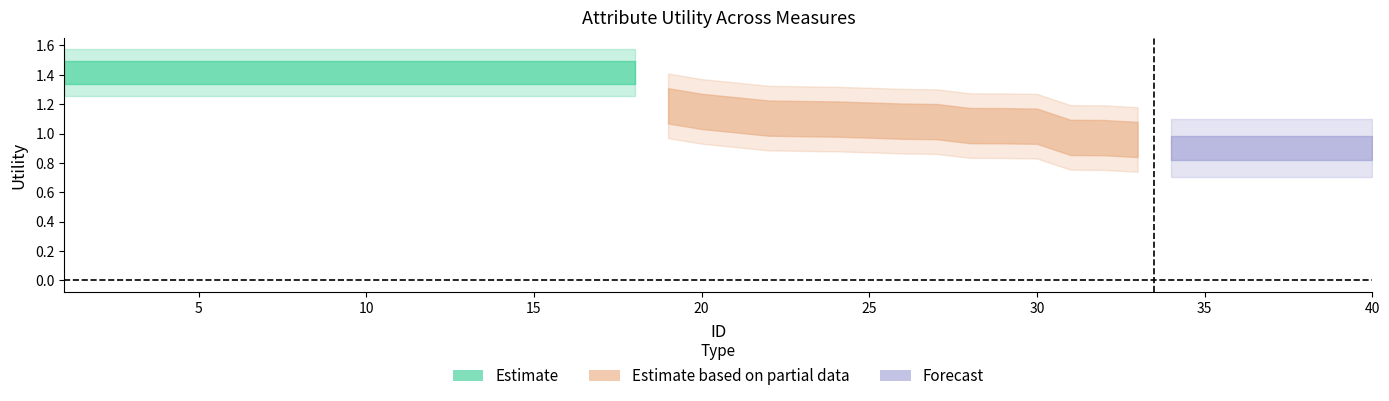

How many values are below 1?

10